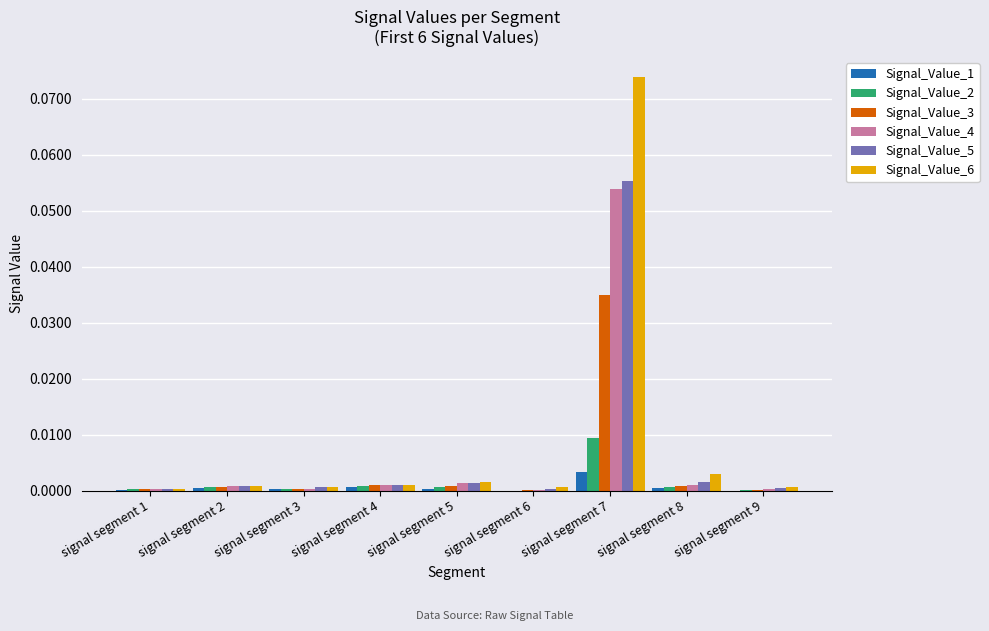

At which label does Signal_Value_1 reach its peak?

signal segment 7